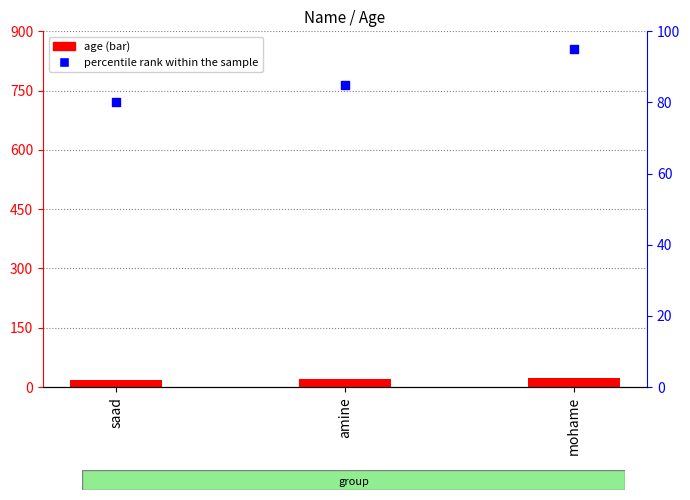

Which series has the widest spread of Y values?

percentile rank within the sample